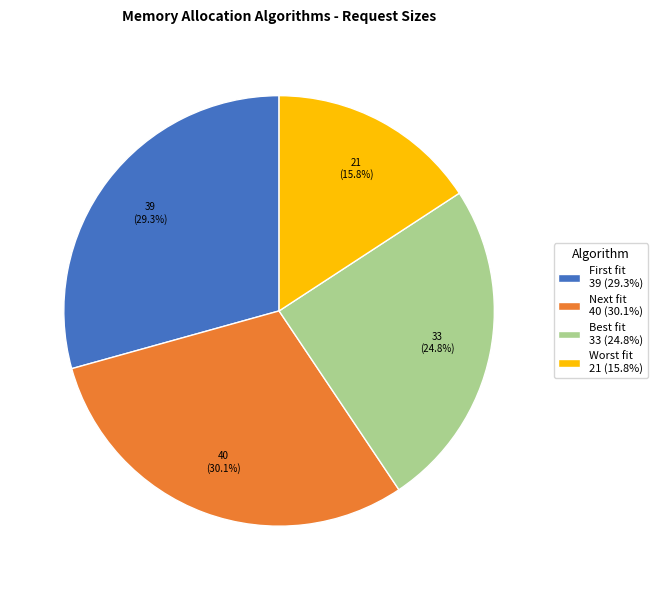

Which slice is the largest?

Next fit